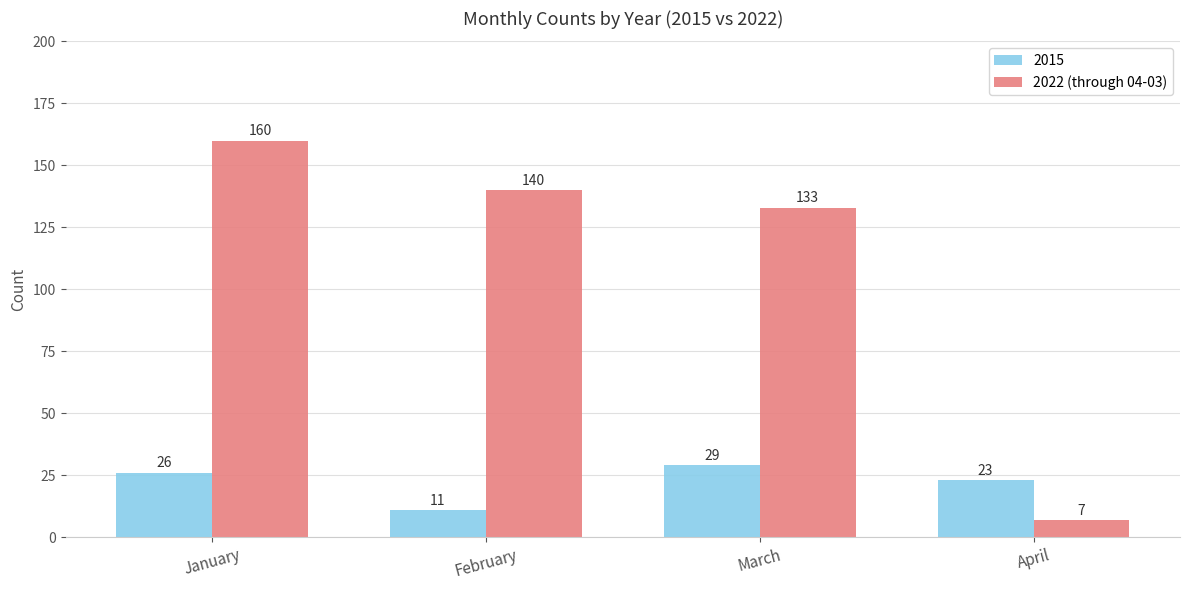

What is the average value of the 2022 (through 04-03) series?

110